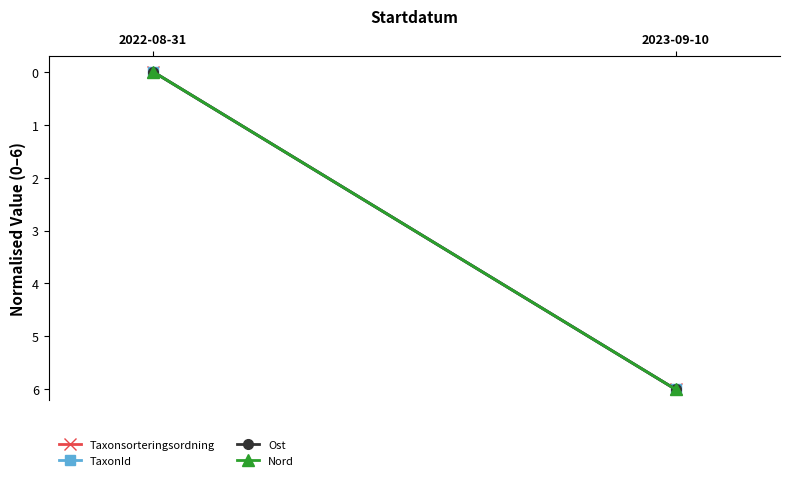

What value does the Nord series have at 2023-09-10?

6